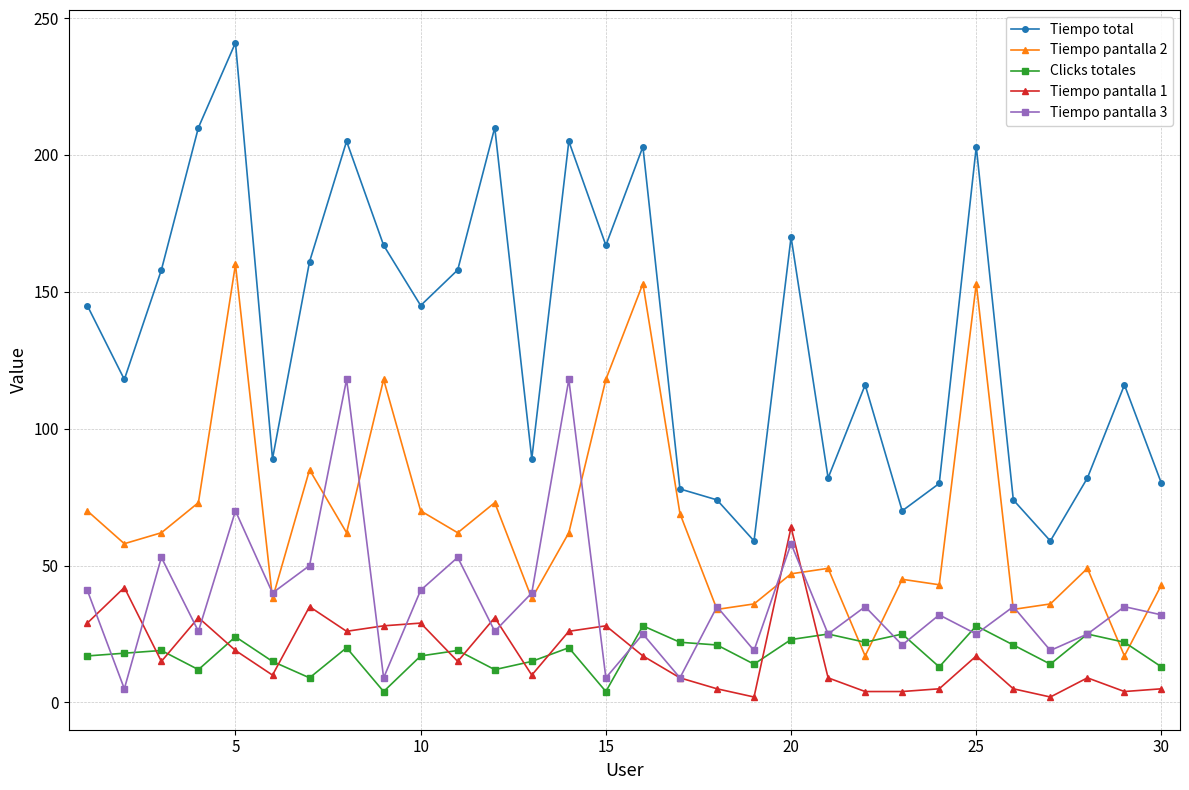

True or false: Tiempo total and Clicks totales intersect in this chart.

False